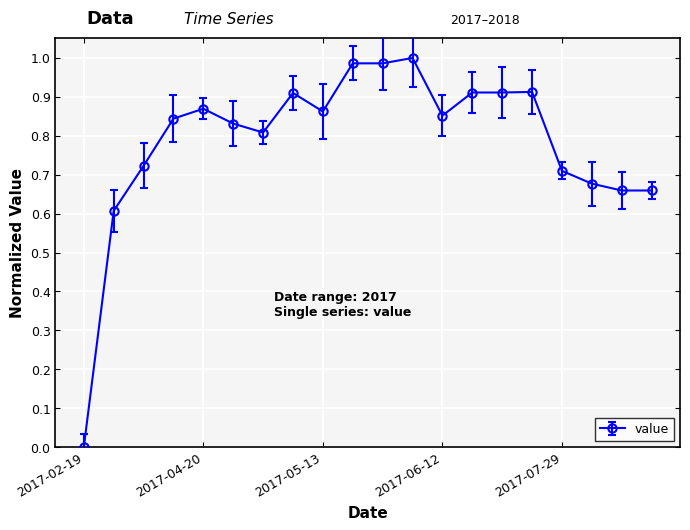

What is the average value?

0.8